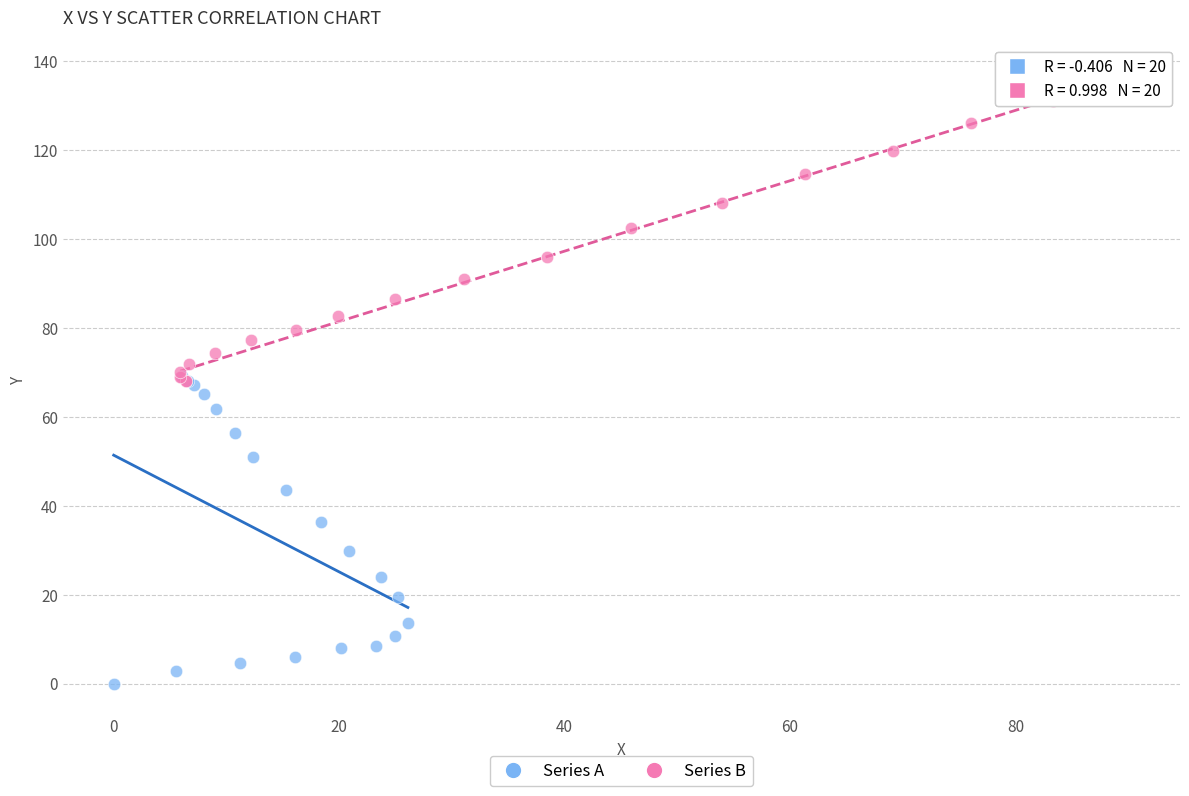

Which series contains the highest Y value?

Series B